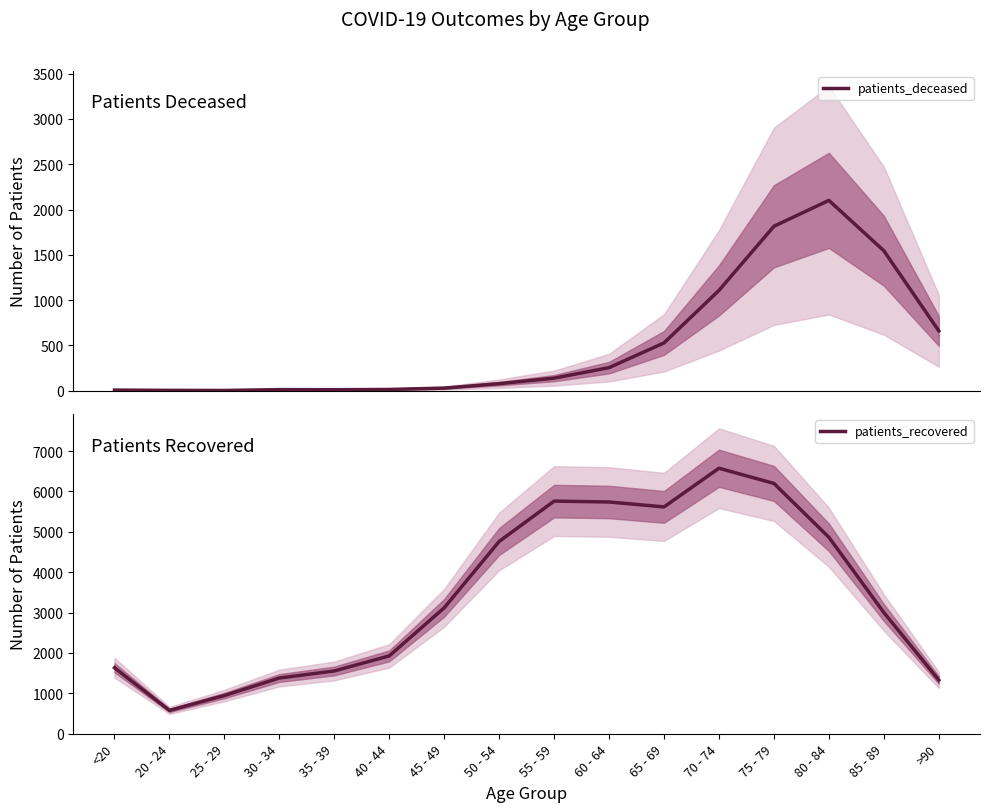

How many interior local peaks does the patients_recovered series have?

2